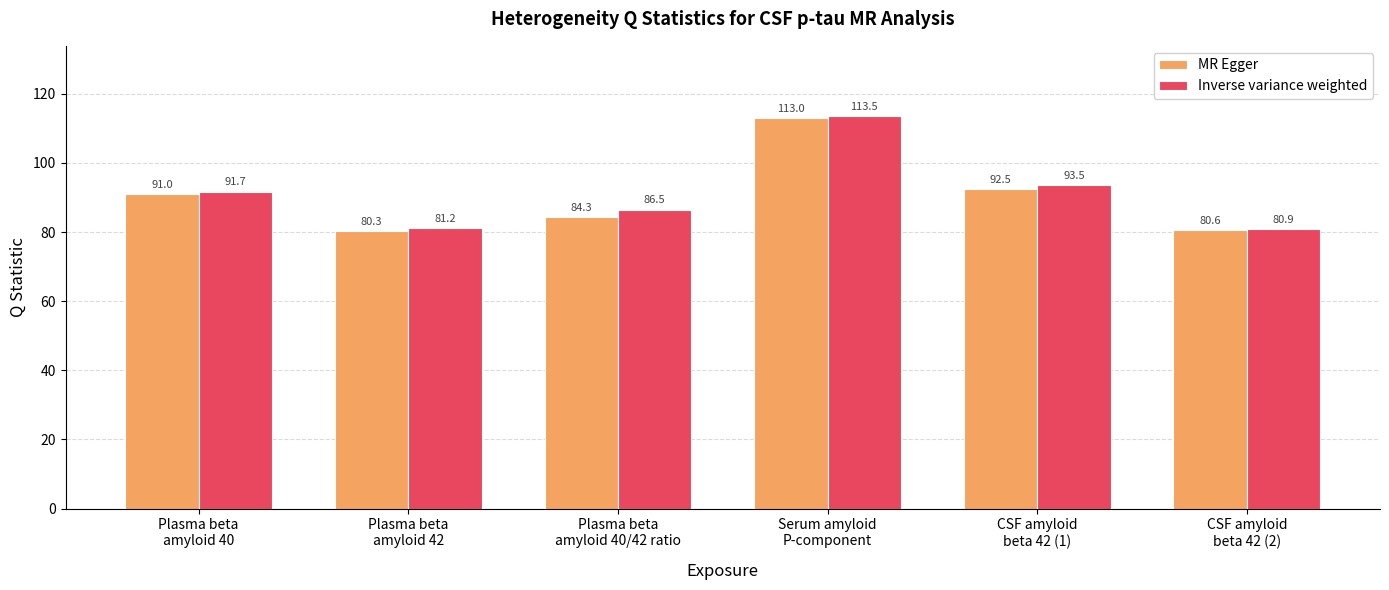

Reading left to right, extract all data points from this chart.

MR Egger: Plasma beta
amyloid 40=91.0	Plasma beta
amyloid 42=80.3	Plasma beta
amyloid 40/42 ratio=84.3	Serum amyloid
P-component=113.0	CSF amyloid
beta 42 (1)=92.5	CSF amyloid
beta 42 (2)=80.6
Inverse variance weighted: Plasma beta
amyloid 40=91.7	Plasma beta
amyloid 42=81.2	Plasma beta
amyloid 40/42 ratio=86.5	Serum amyloid
P-component=113.5	CSF amyloid
beta 42 (1)=93.5	CSF amyloid
beta 42 (2)=80.9